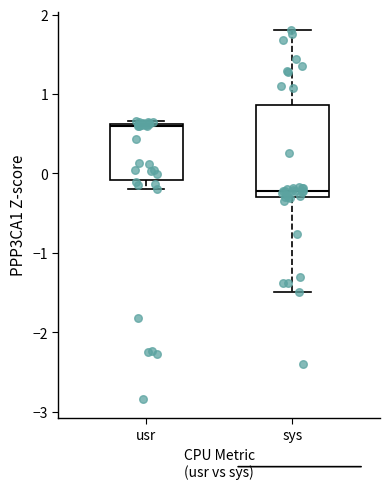

Where is the lower edge of the box for usr on the y-axis? The values are not printed on the chart, so give them approximately, as read against the axis.

-0.1